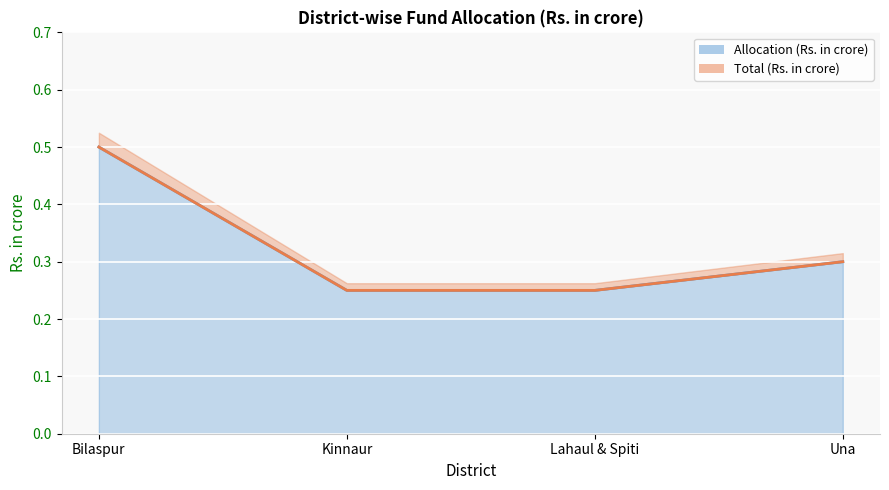

What position from the left is Una?

4